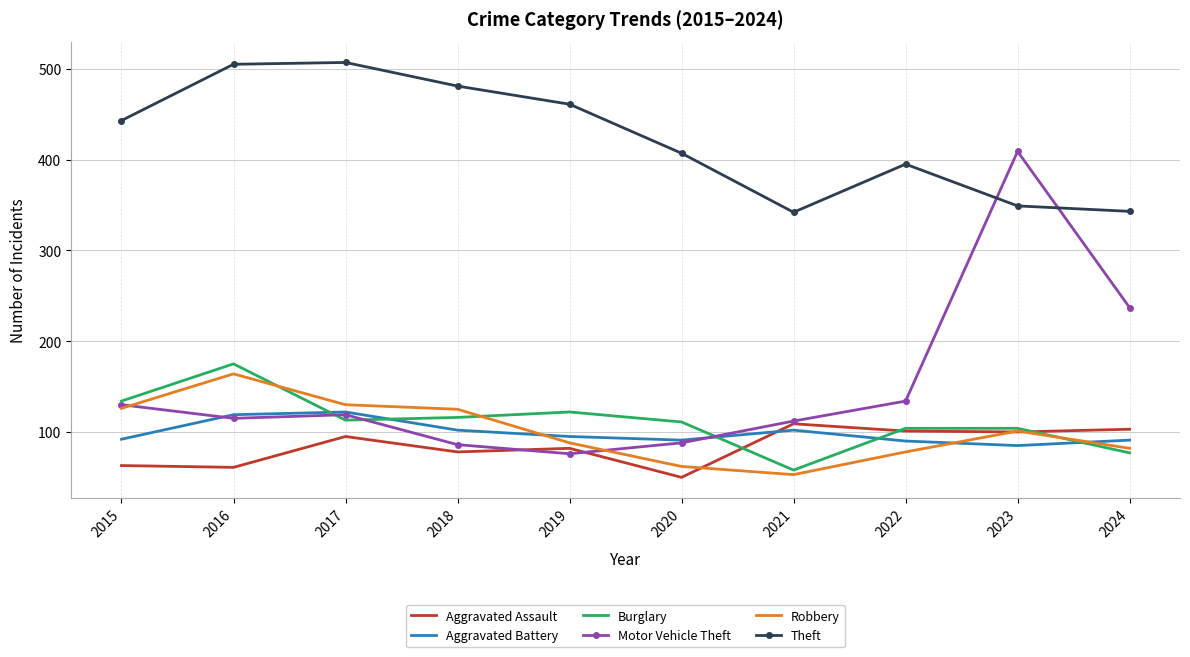

What are all the series names shown in the legend?

Aggravated Assault, Aggravated Battery, Burglary, Motor Vehicle Theft, Robbery, Theft